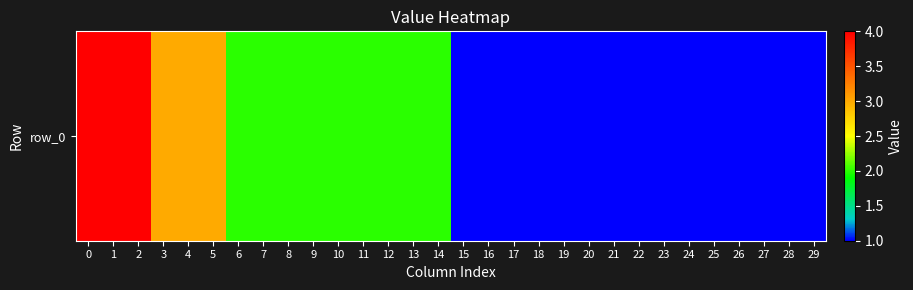

What is the difference between the second highest and minimum values?

3